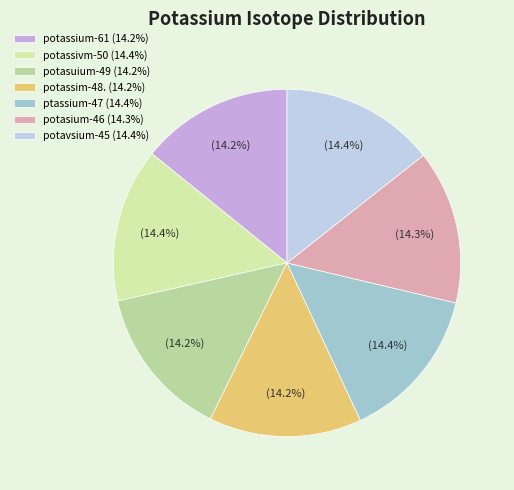

To the nearest percent, what is the combined percentage of potassium-61 and potasium-46?

29%